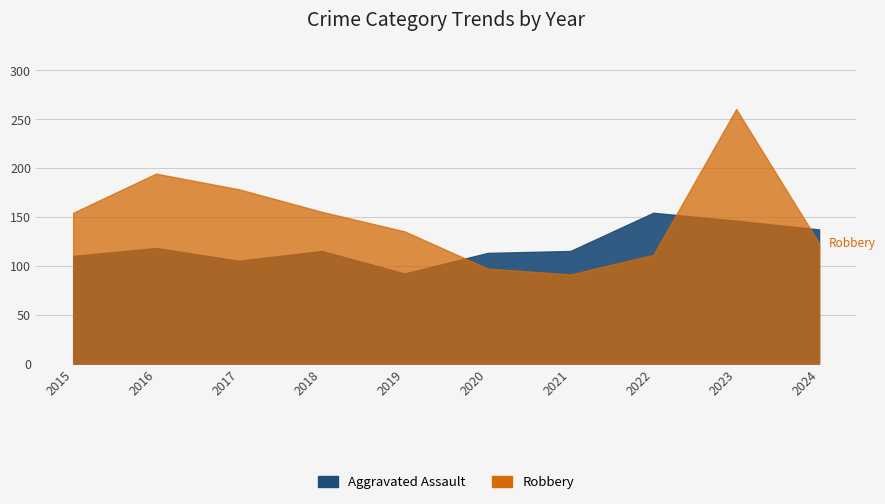

Is it true that Aggravated Assault equals 137 at 2024?

True